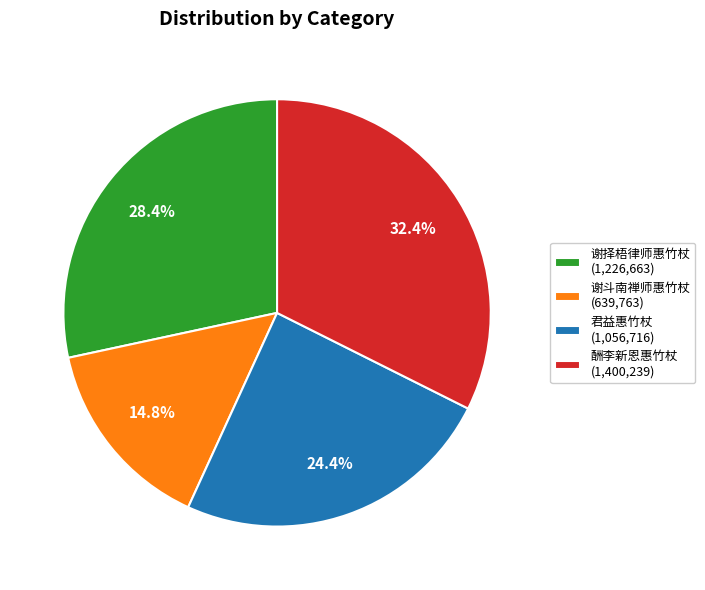

Rank the categories by value from lowest to highest.

谢斗南禅师惠竹杖 (639,763), 君益惠竹杖 (1,056,716), 谢择梧律师惠竹杖 (1,226,663), 酬李新恩惠竹杖 (1,400,239)